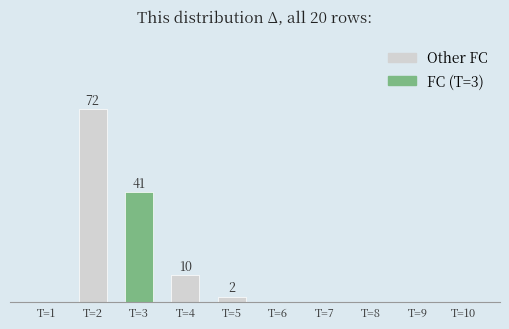

What is the change in value from T=2 to T=9?

-72